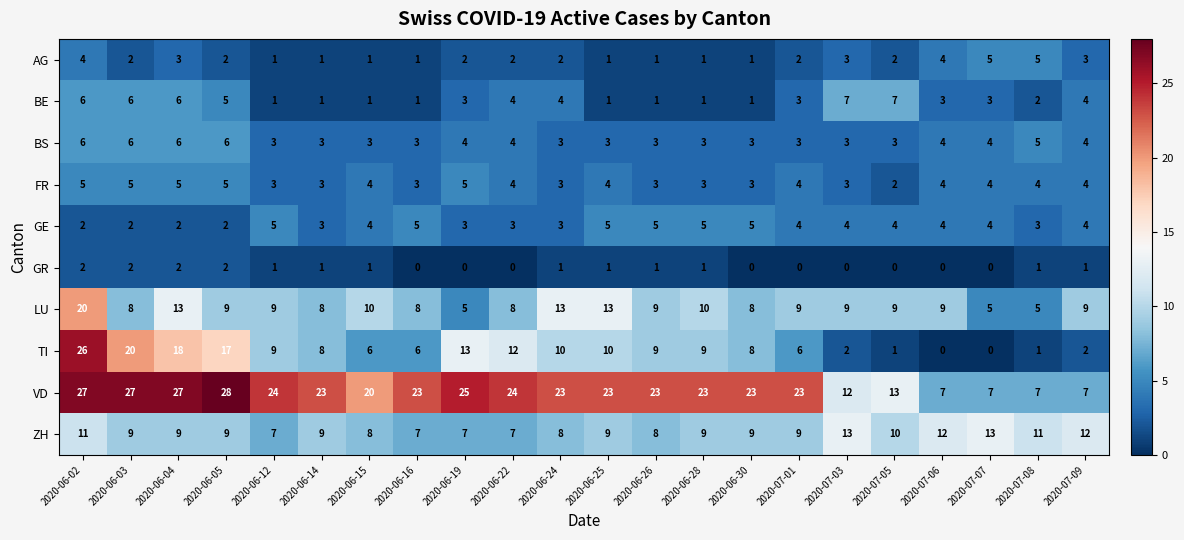

Which series changed the most between 2020-07-07 and 2020-07-09?

LU